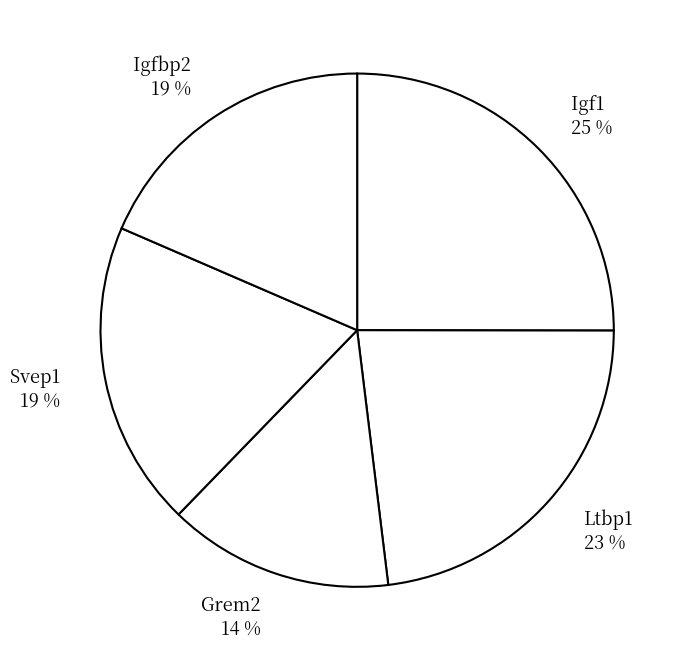

To the nearest percent, what is the difference between the largest and smallest slice percentages?

11%